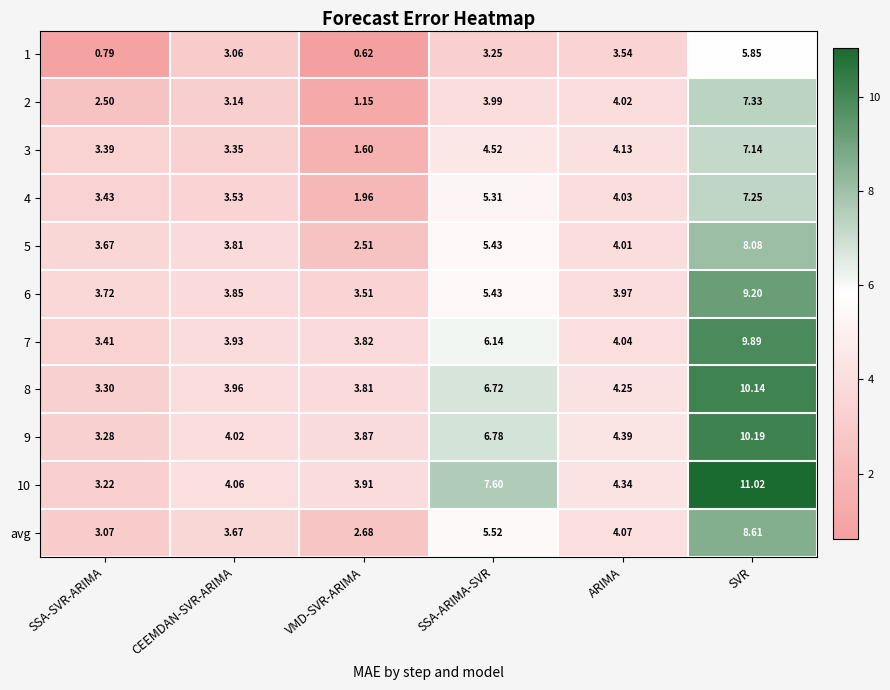

Is the value of 10 at SSA-SVR-ARIMA greater than the value of 2 at SSA-SVR-ARIMA?

Yes